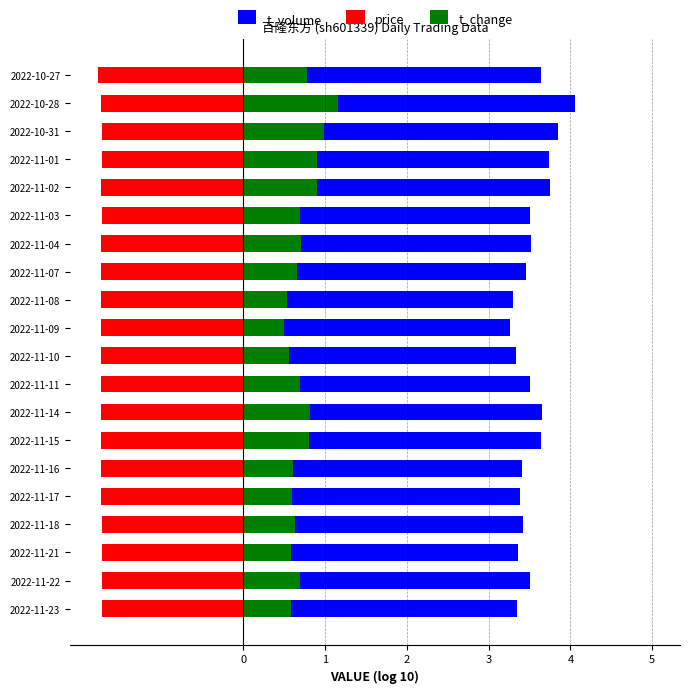

What is the sum of the t_volume values at 2022-11-03 and 2022-11-15?

7.1